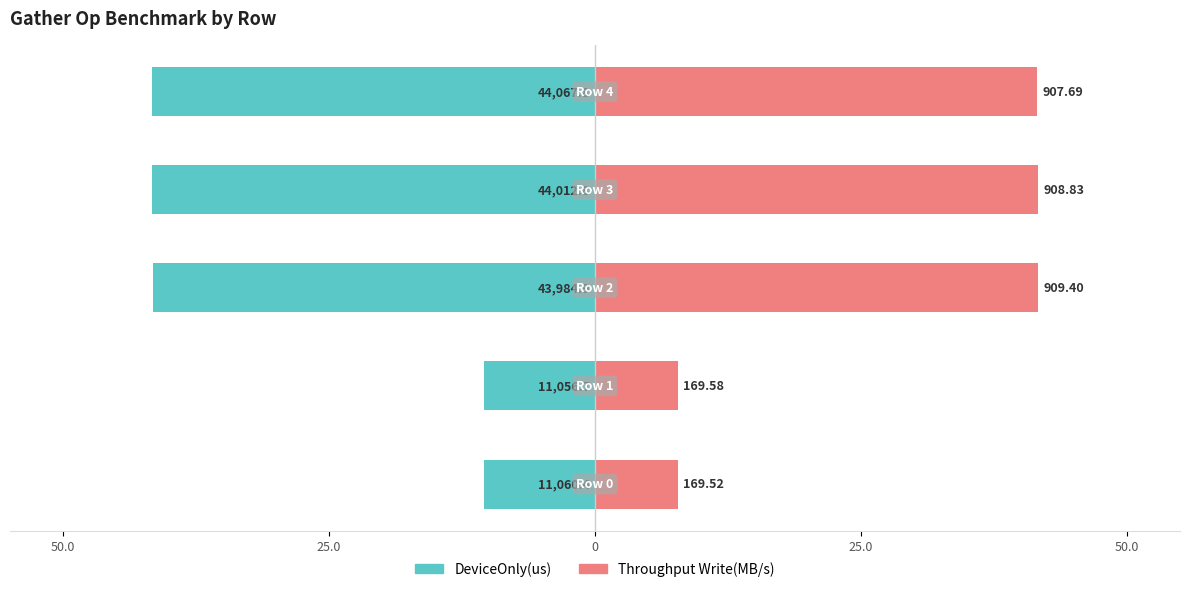

What is the minimum value shown in the chart?

-41.7